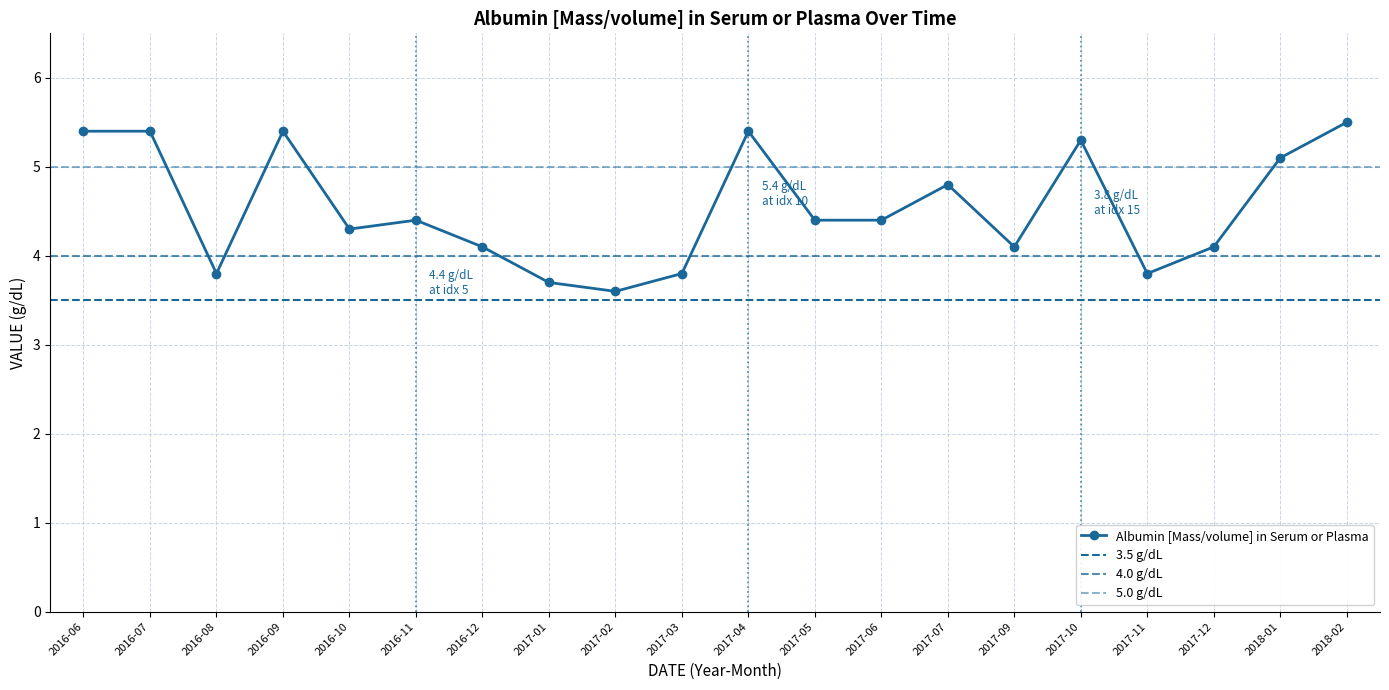

List the labels in order of value, largest first.

2018-02, 2016-06, 2016-07, 2016-09, 2017-04, 2017-10, 2018-01, 2017-07, 2016-11, 2017-05, 2017-06, 2016-10, 2016-12, 2017-09, 2017-12, 2016-08, 2017-03, 2017-11, 2017-01, 2017-02